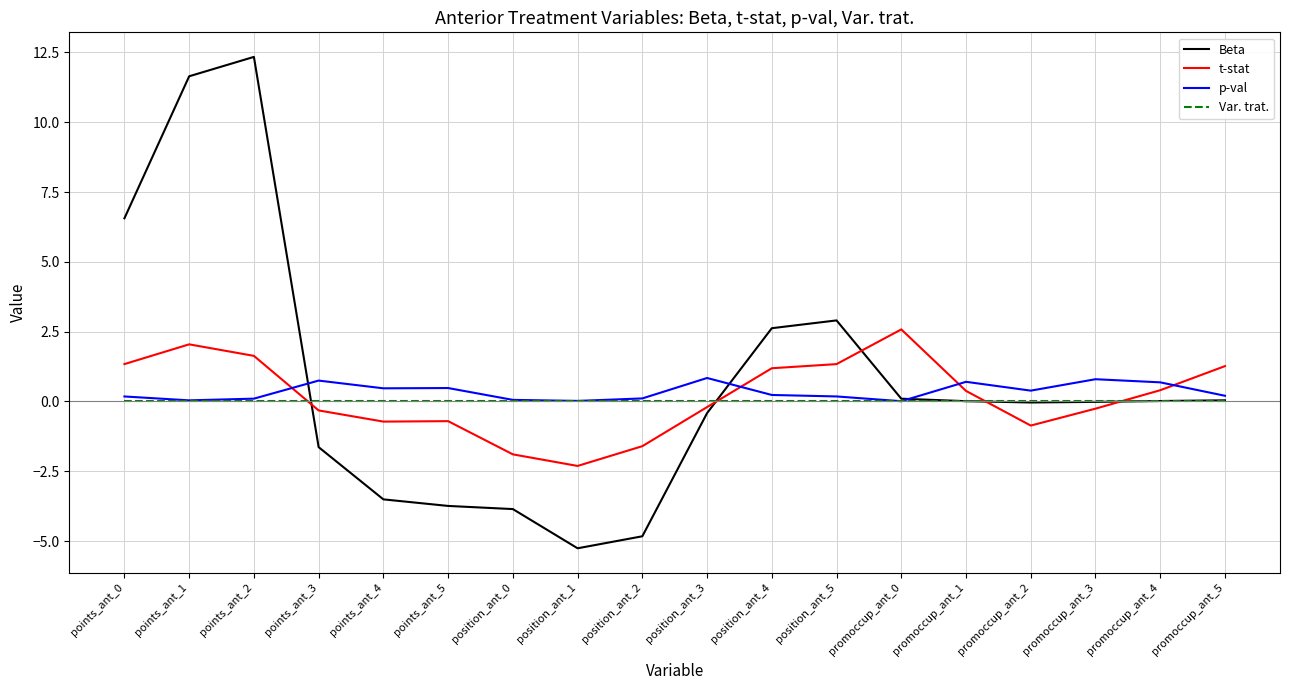

Which series ends up on top after the final intersection of t-stat and Var. trat.?

t-stat